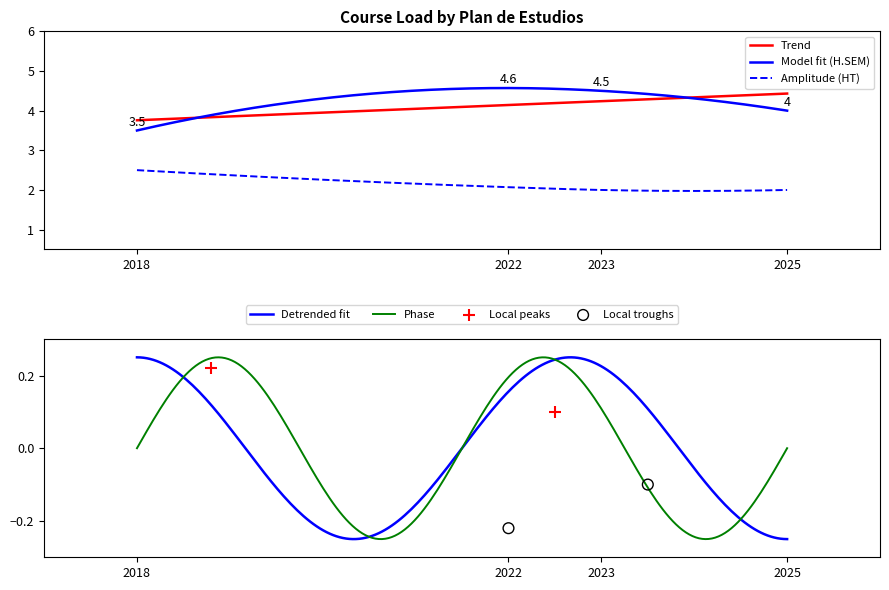

At which category is the sum across all series the highest?

2022